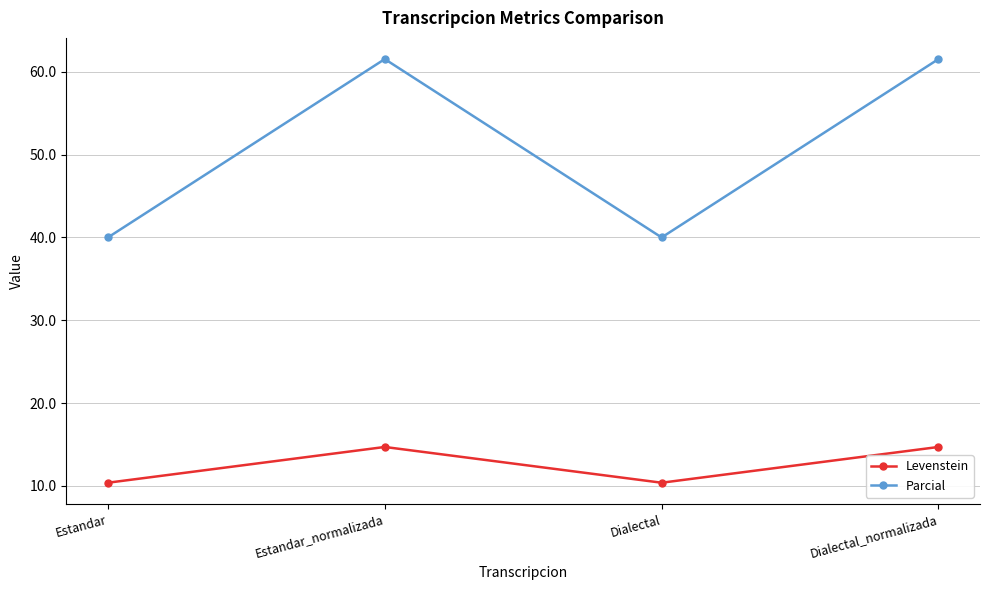

True or false: Parcial and Levenstein intersect in this chart.

False